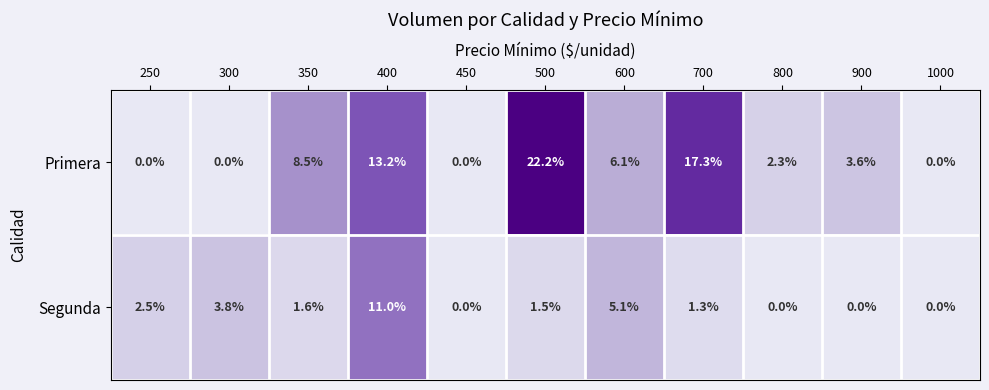

Where is Primera nearest to the value 11?

400